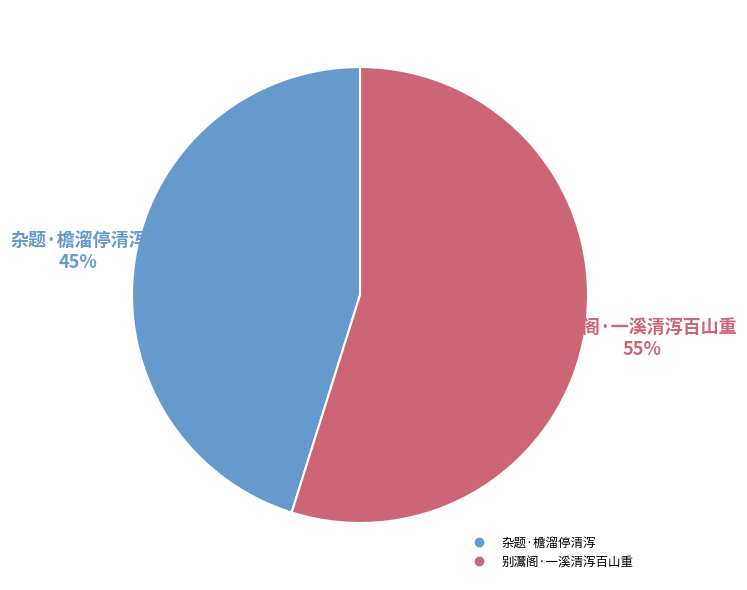

Is the sum of 杂题·檐溜停清泻 and 别灊阁·一溪清泻百山重 greater than half?

Yes